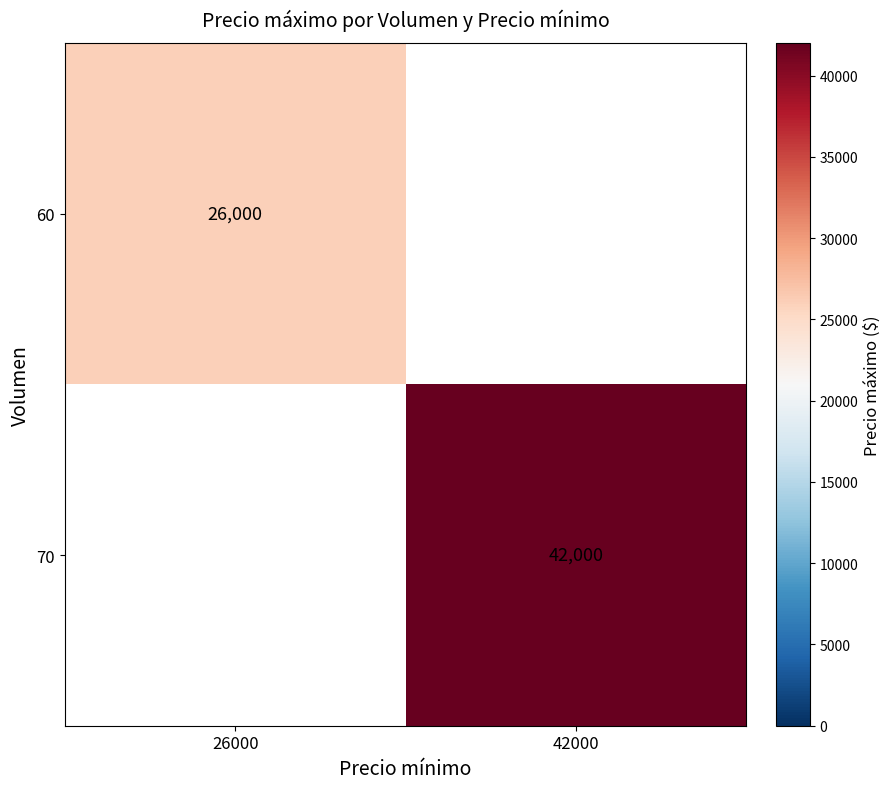

What is the greatest value displayed?

42000.0